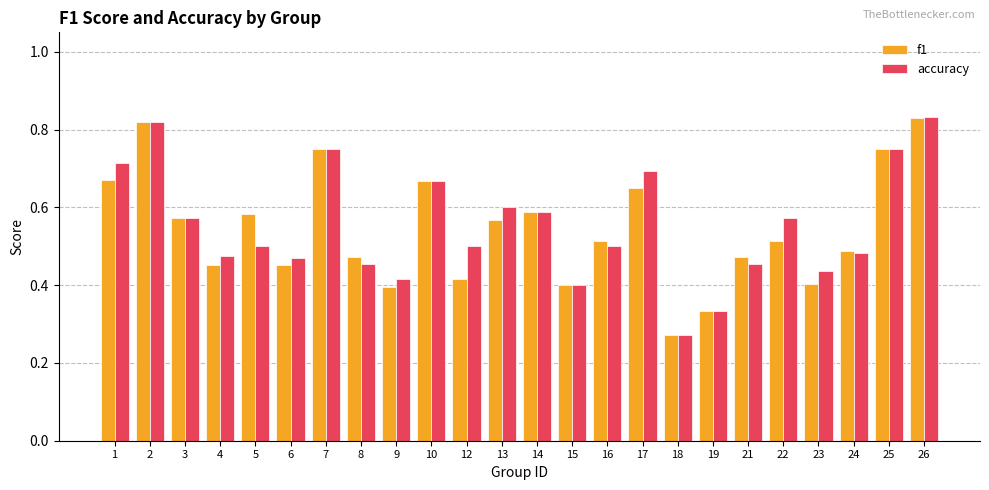

What is the total value across all series at 14?

1.2